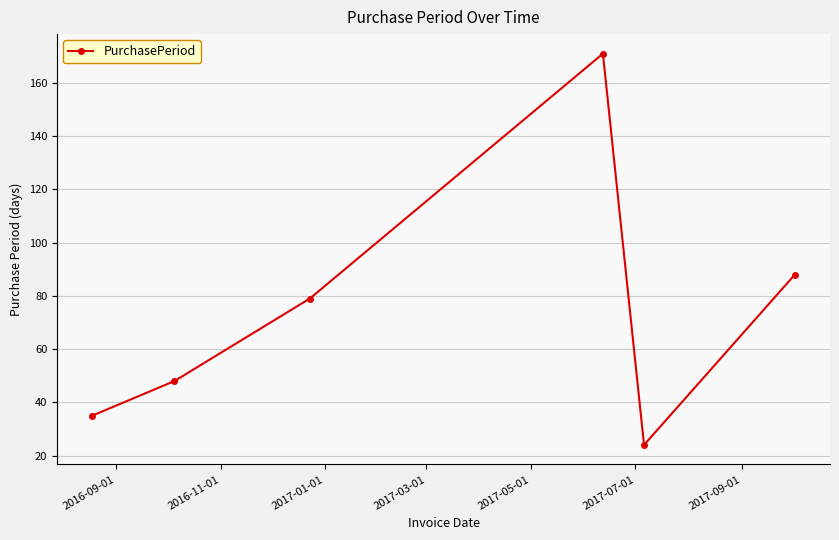

What is the smallest value displayed?

24